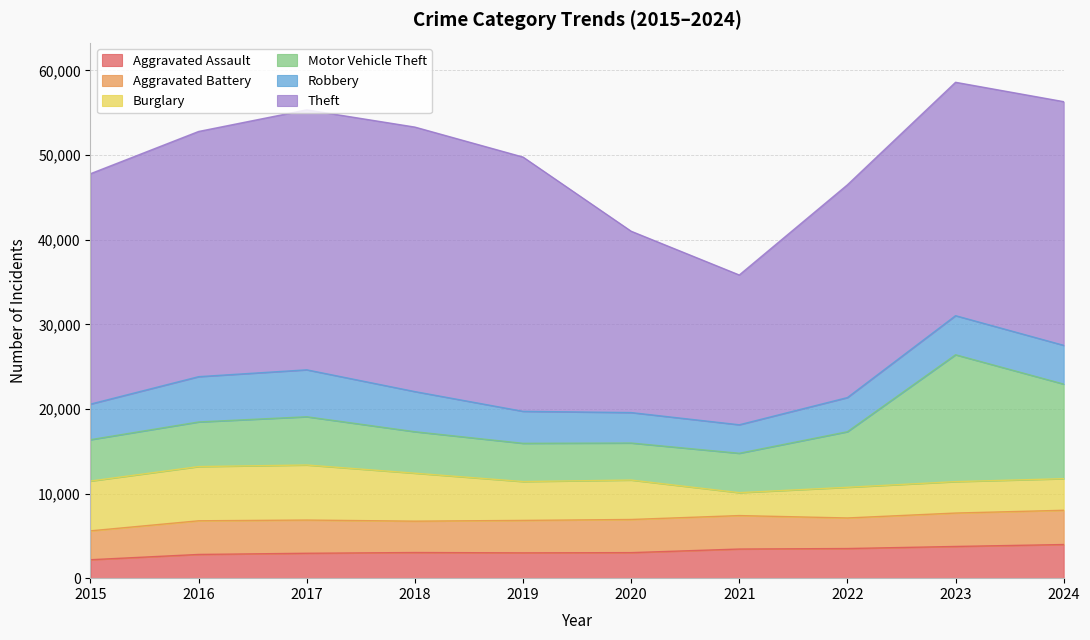

True or false: Theft and Aggravated Assault cross at least once.

False